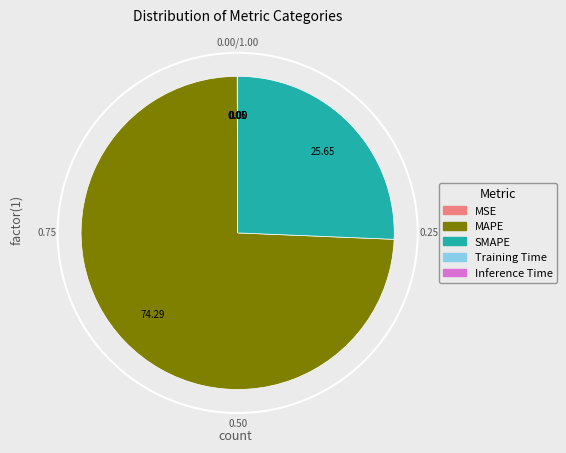

To the nearest percent, what is the difference between the largest and smallest slice percentages?

74%